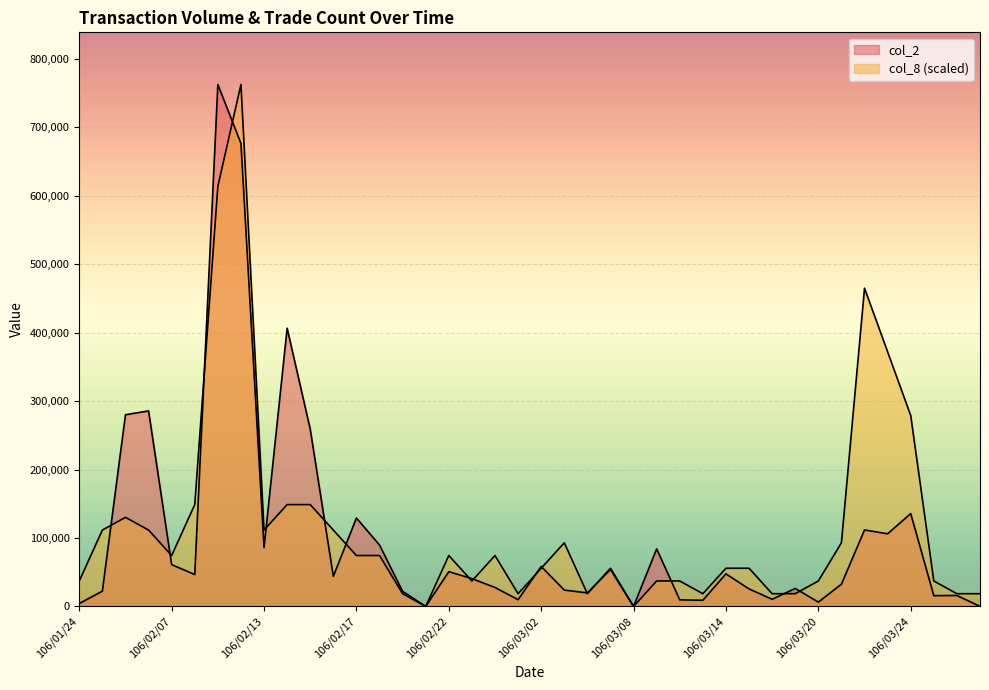

In col_8, how many points are lower than both neighbors (excluding endpoints)?

8